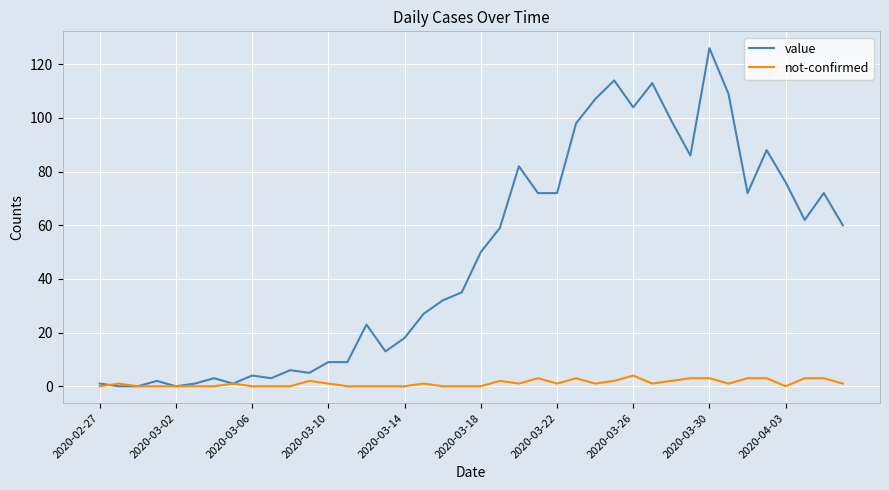

Rank the series by their maximum value, from highest to lowest.

value, not-confirmed